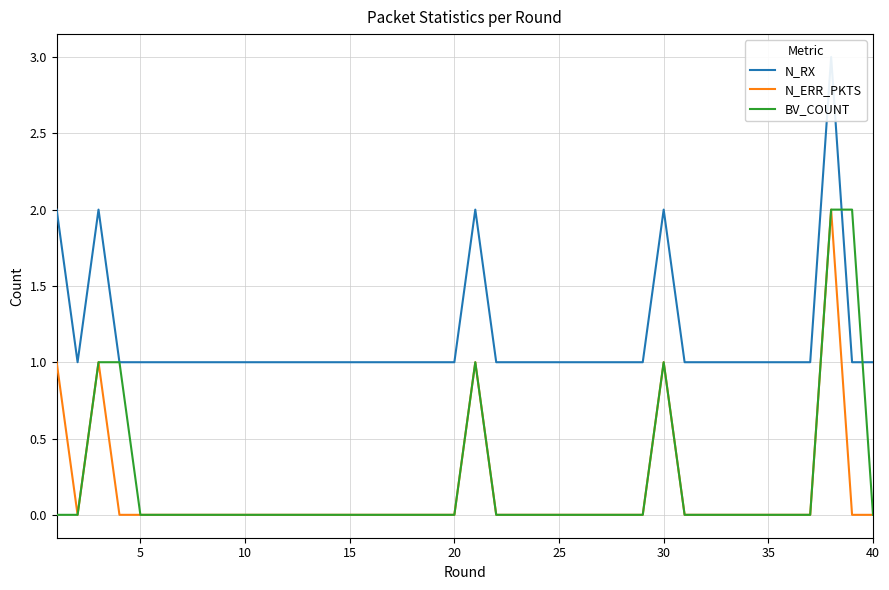

True or false: BV_COUNT and N_ERR_PKTS intersect in this chart.

False